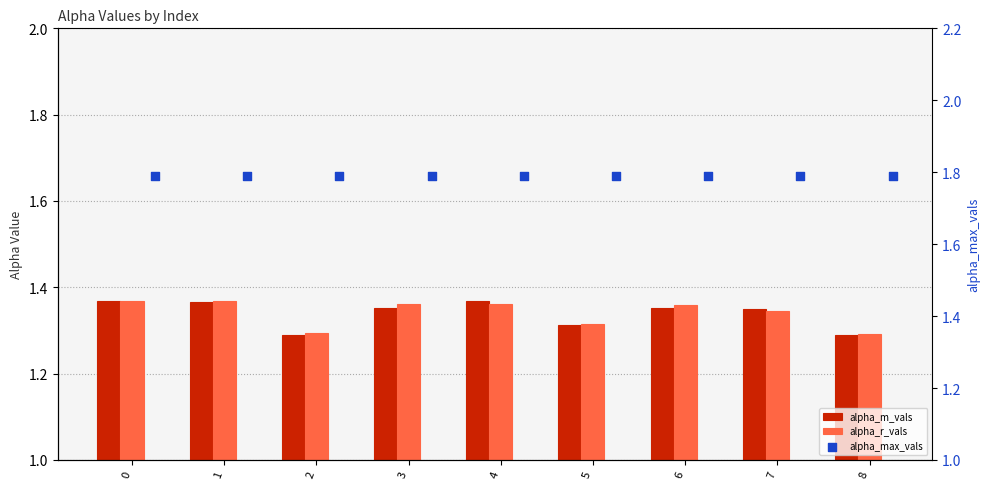

Which series contains the highest Y value?

alpha_max_vals